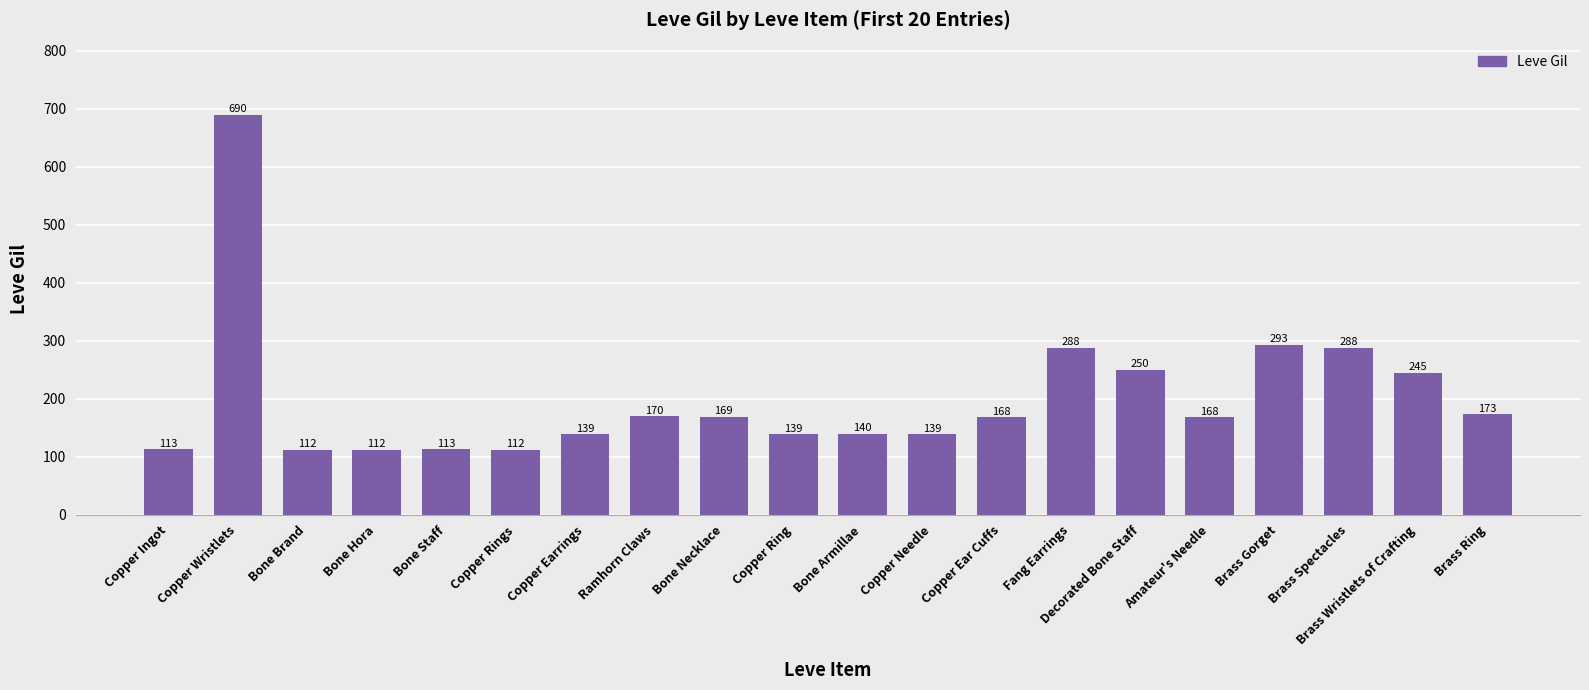

What is the label of the 3rd bar from the left?

Bone Brand